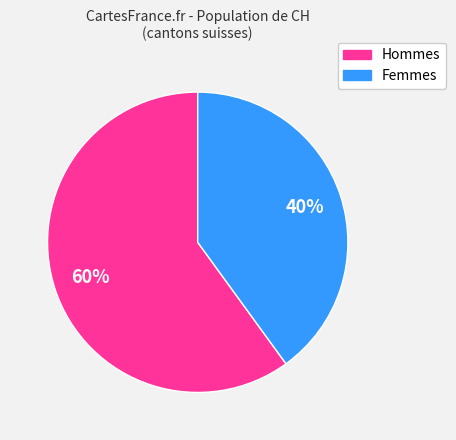

How many slices are in this pie chart?

2